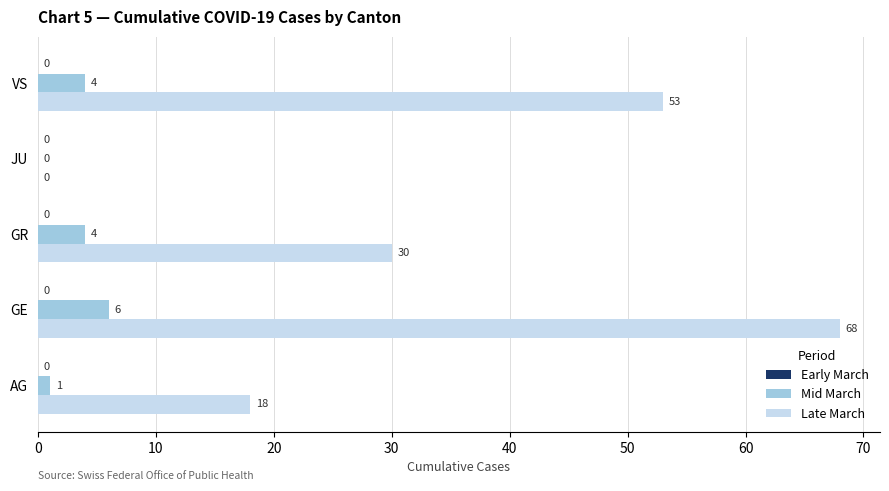

Is it true that Mid March equals 1 at AG?

True